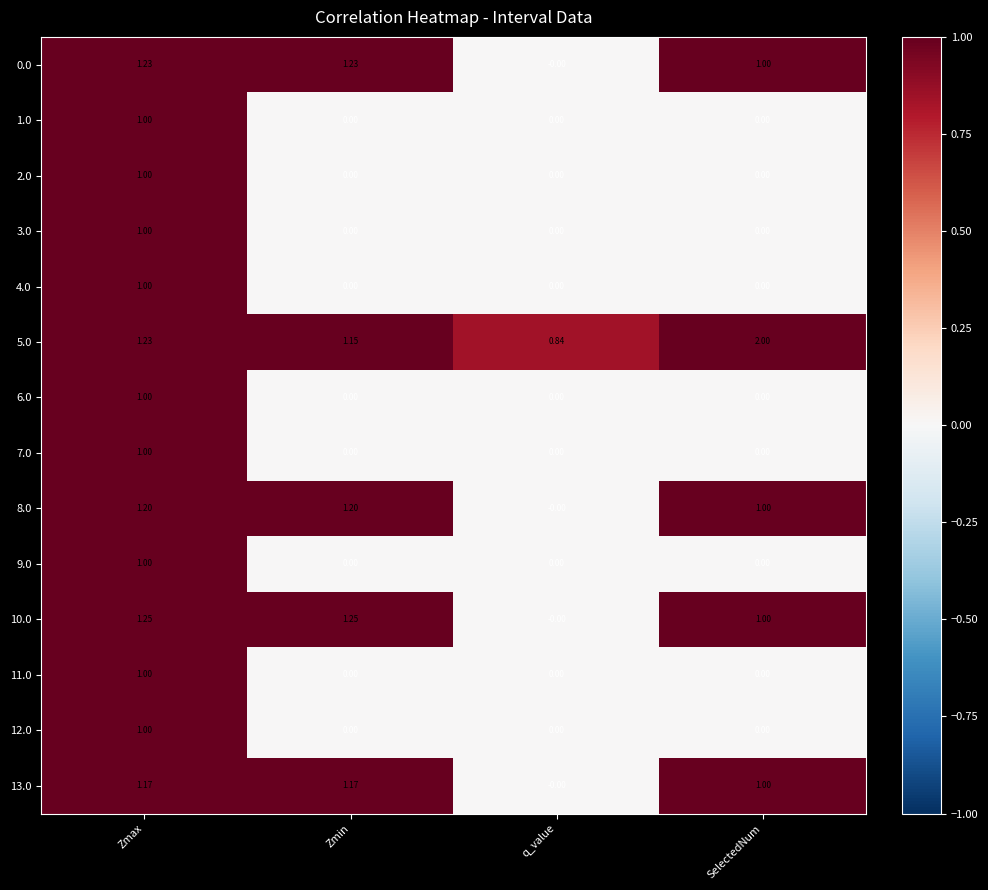

At which category is the sum across all series the highest?

Zmax